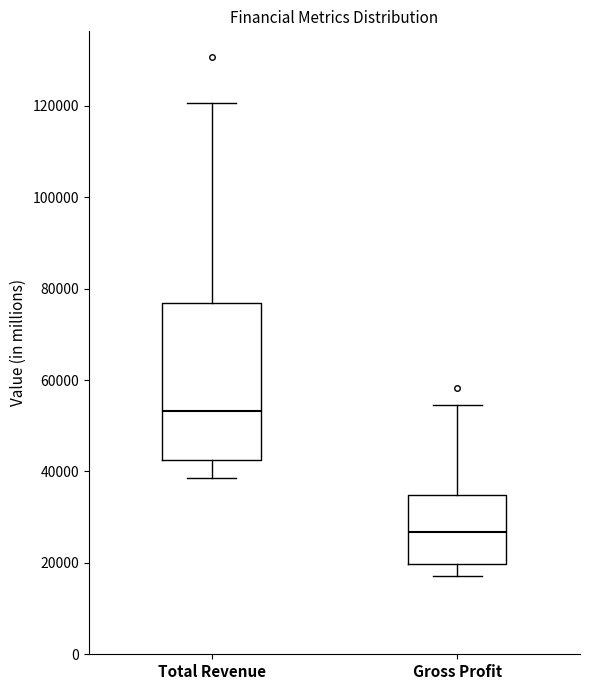

Where is the lower edge of the box for Total Revenue on the y-axis? The values are not printed on the chart, so give them approximately, as read against the axis.

42000